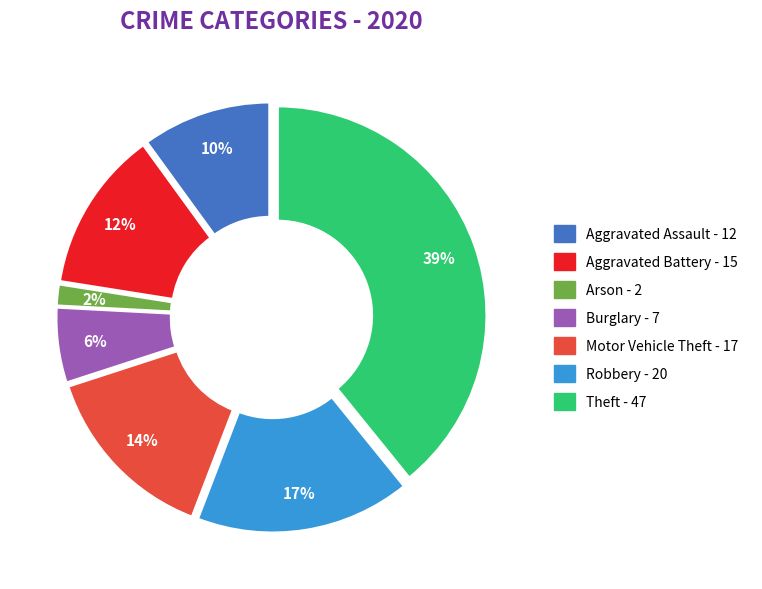

Is there any slice that represents more than half of the pie?

No